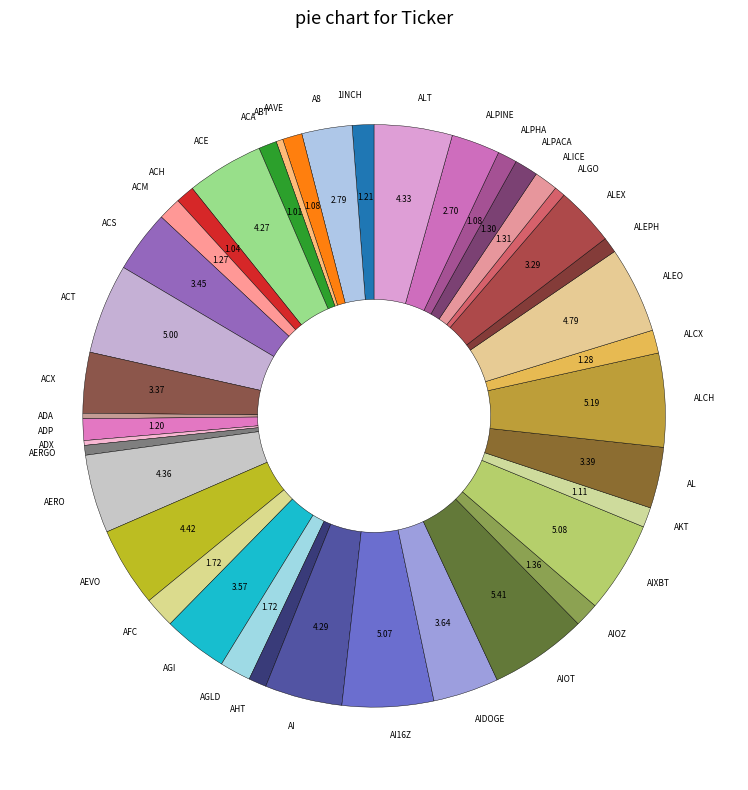

Is there any slice that represents more than half of the pie?

No